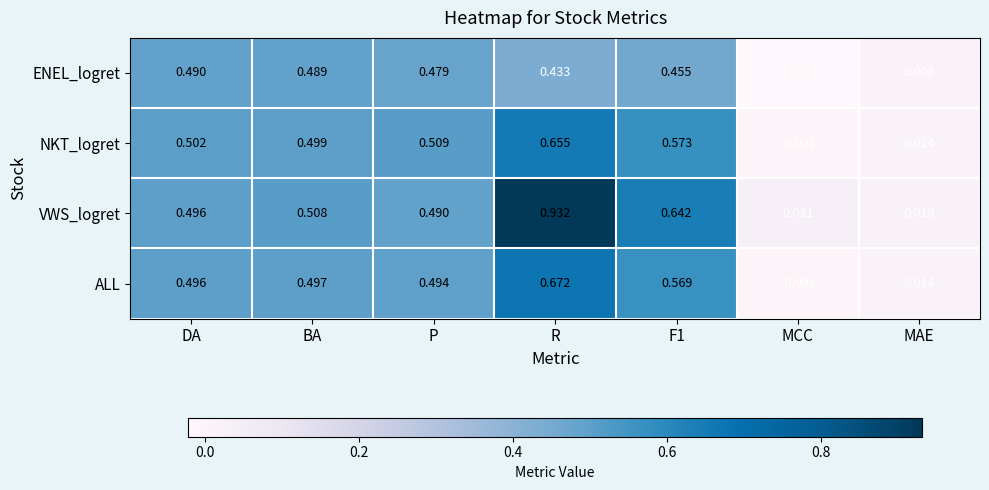

Is the value of ALL at P greater than the value of NKT_logret at MAE?

Yes